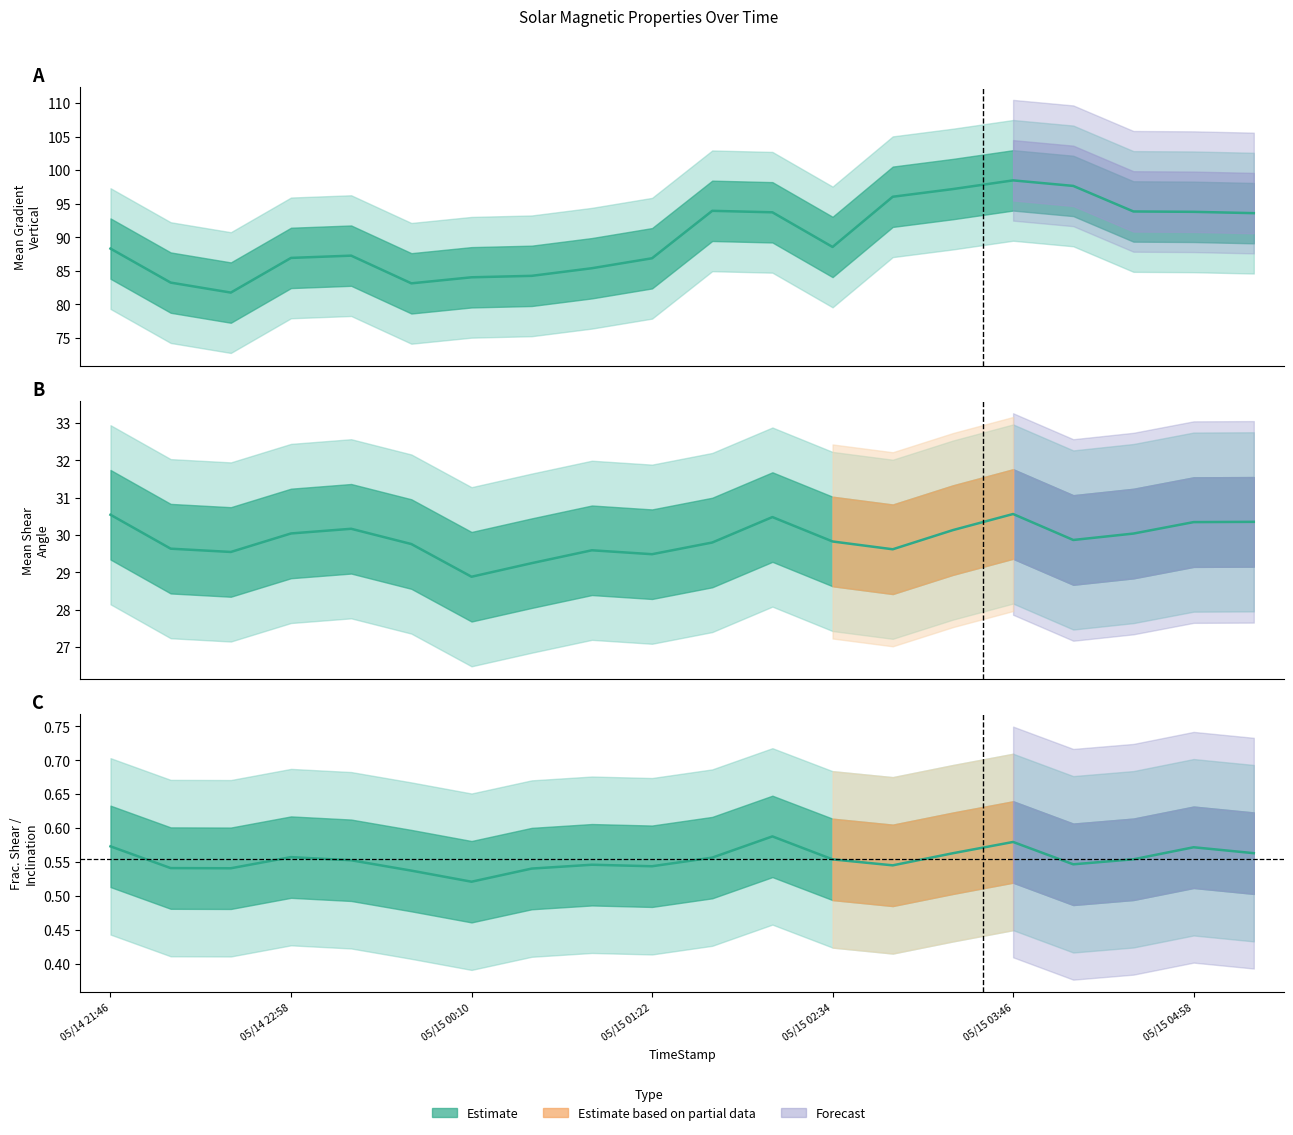

Rank the series by their maximum value, from lowest to highest.

Frac.Shear/Inclination, Mean Shear Angle, Mean Gradient Vertical